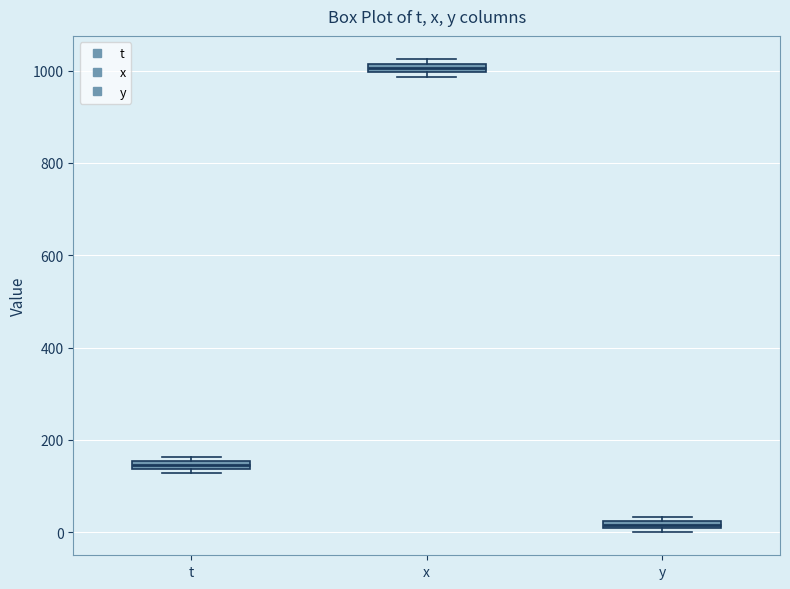

Where is the upper edge of the box for x on the y-axis? The values are not printed on the chart, so give them approximately, as read against the axis.

1020